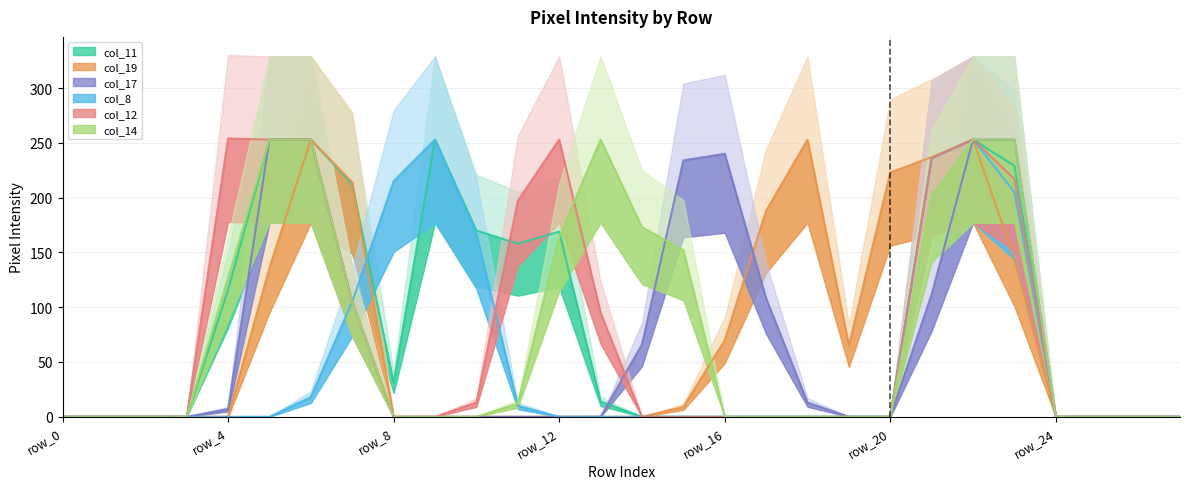

Which series has the largest range (max minus min)?

col_12